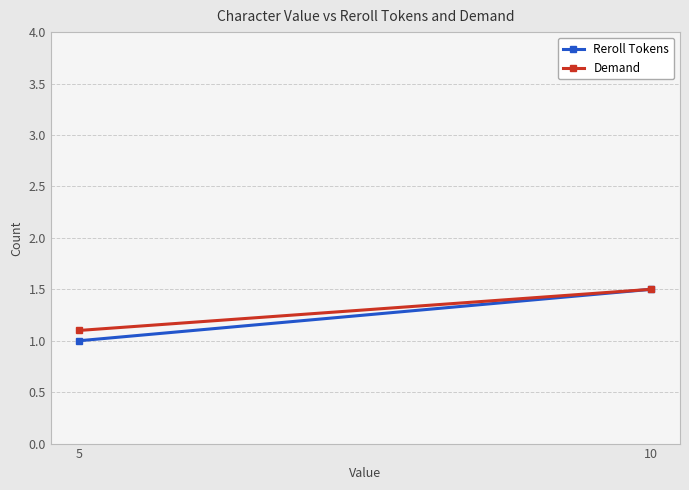

How many values in the Reroll Tokens series exceed 1?

1